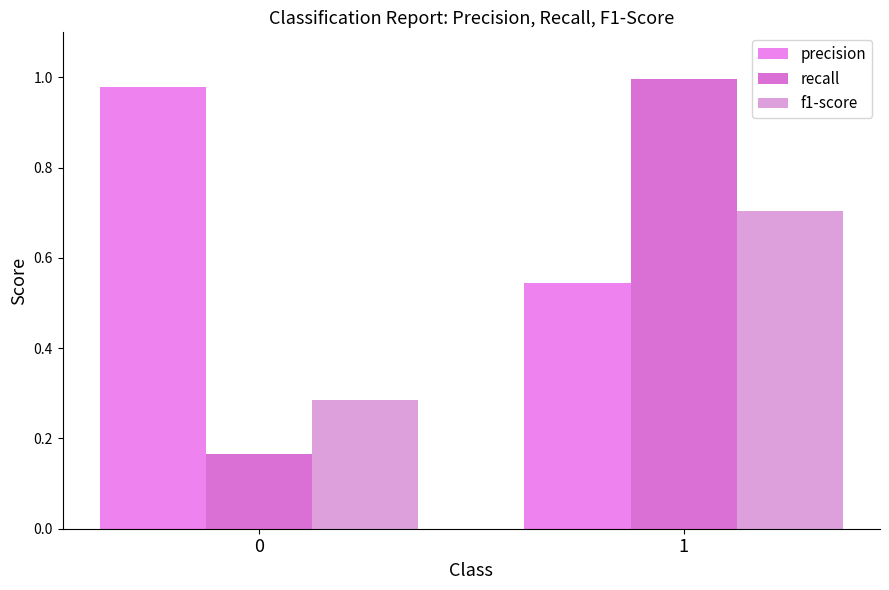

What is the greatest value displayed?

1.0